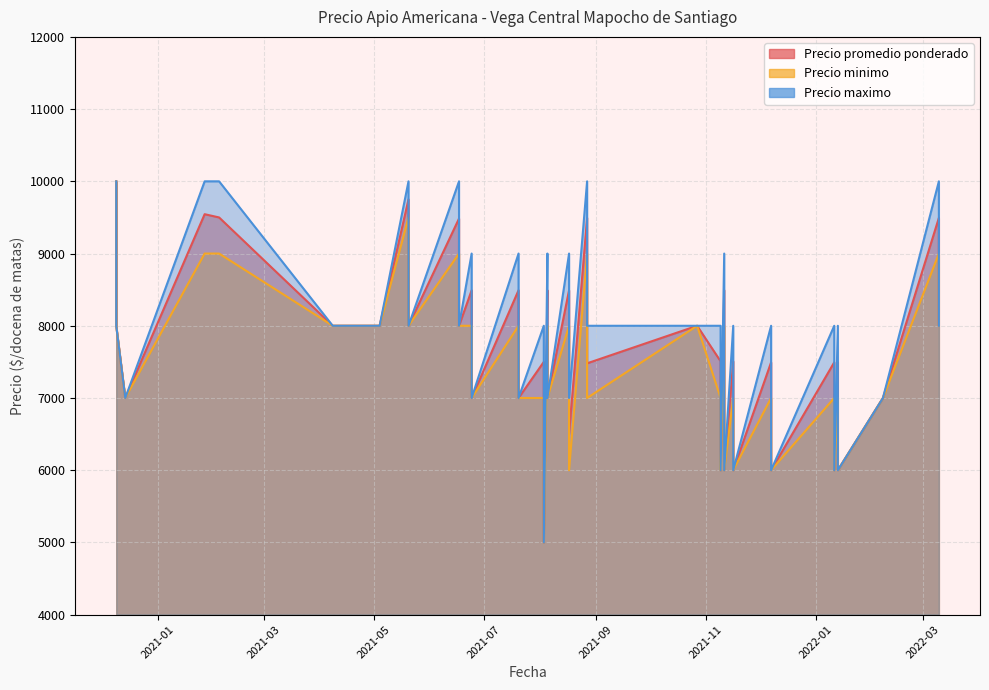

How many interior local peaks does the Precio maximo series have?

15